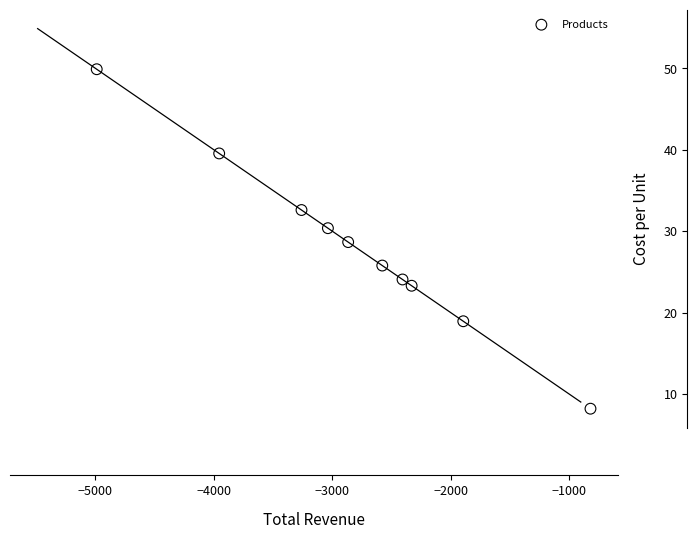

What is the average X value?

-2812.6